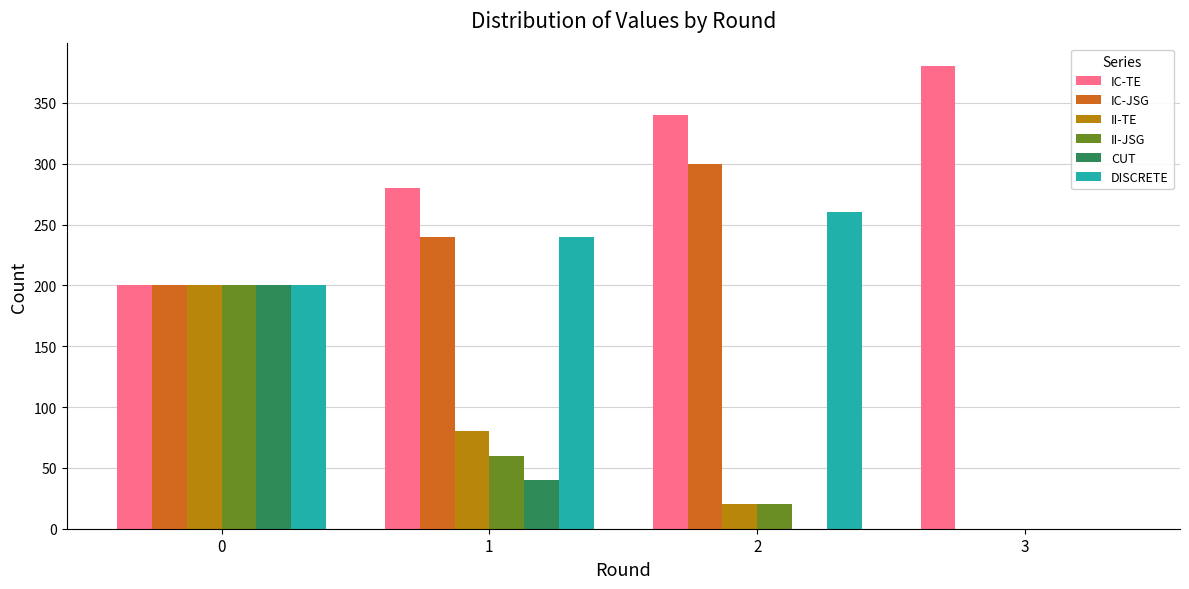

How many series are shown in this chart?

6